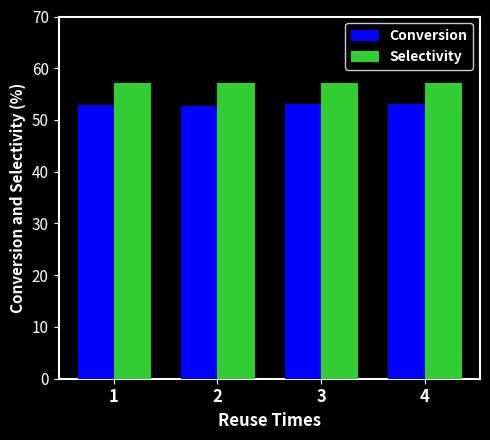

How many series are shown in this chart?

2